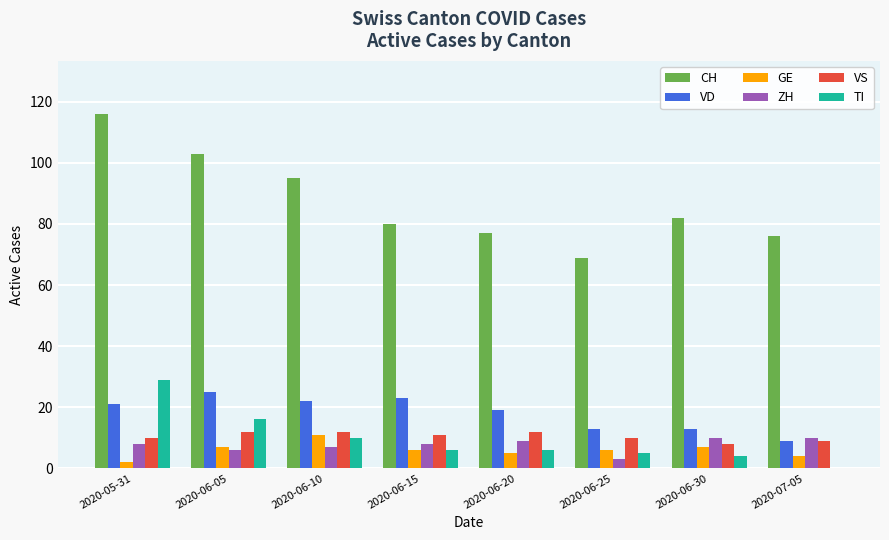

Are the bars horizontal?

No